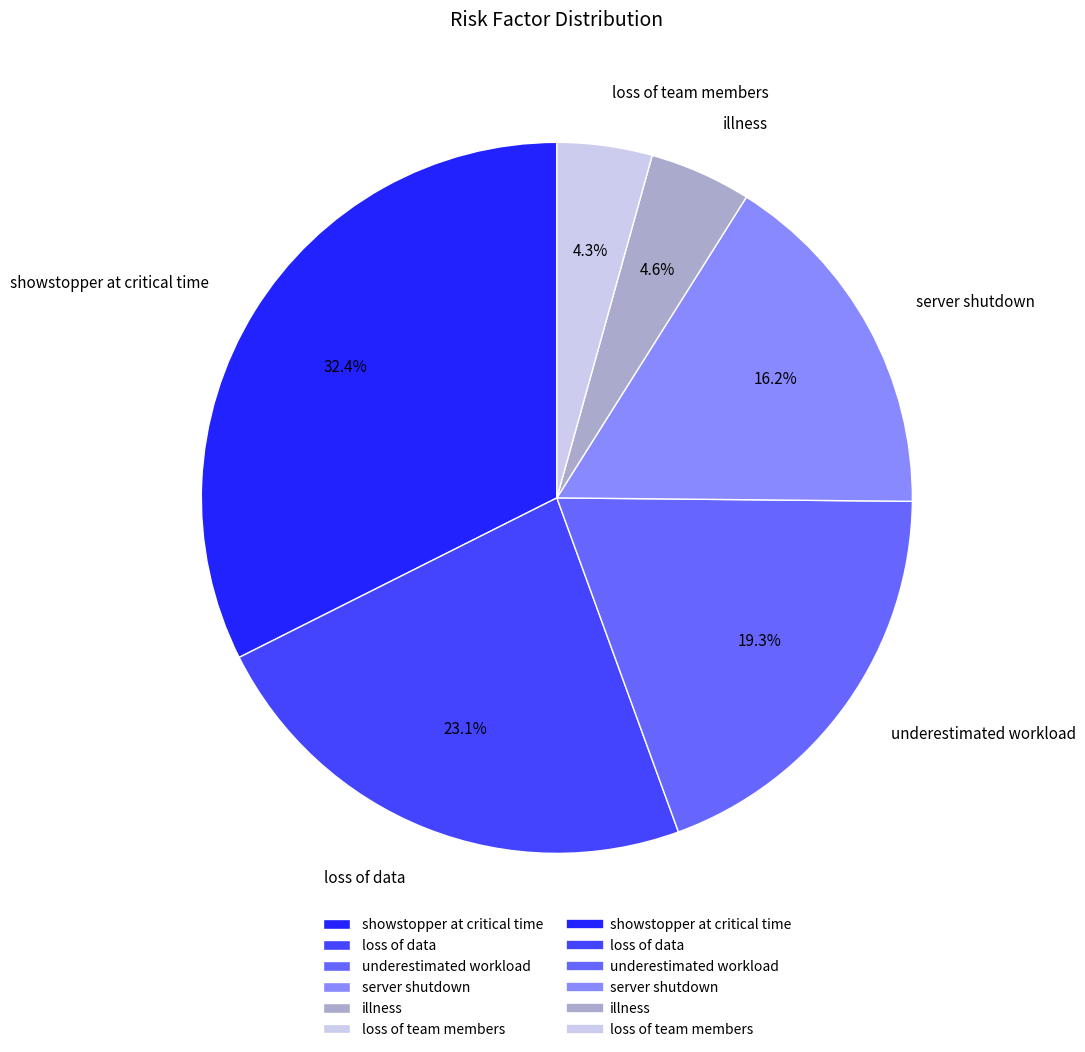

What portion of the pie excludes loss of team members?

95.7%